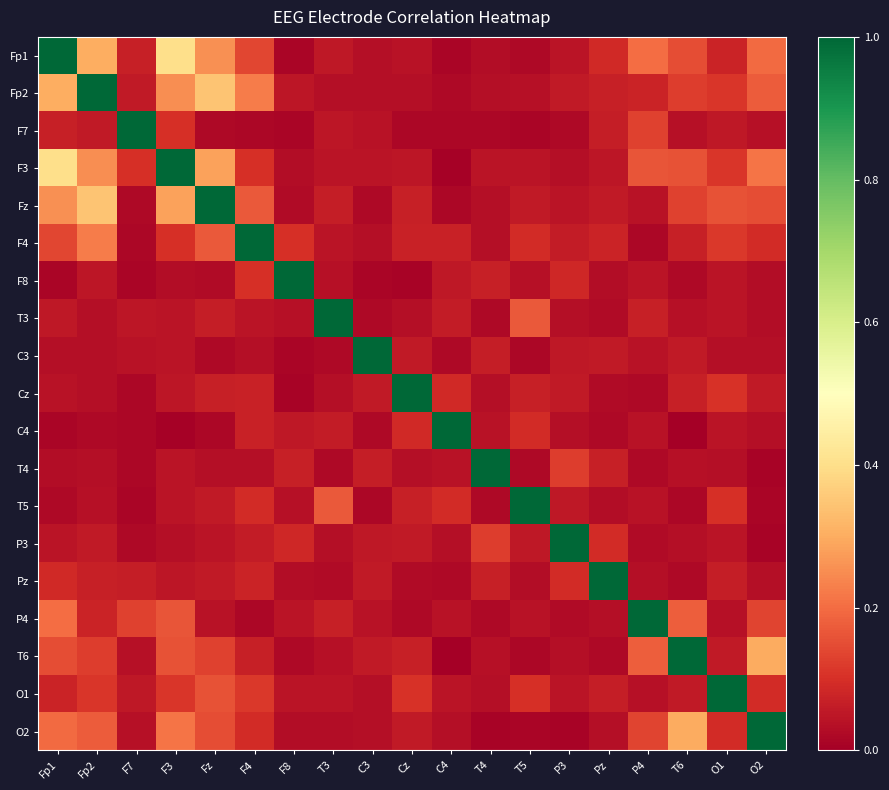

At F8, list the series in order from largest to smallest.

F8, F4, P3, T4, C4, Fp2, P4, O1, T3, T5, F3, Pz, O2, Fz, T6, Fp1, F7, C3, Cz